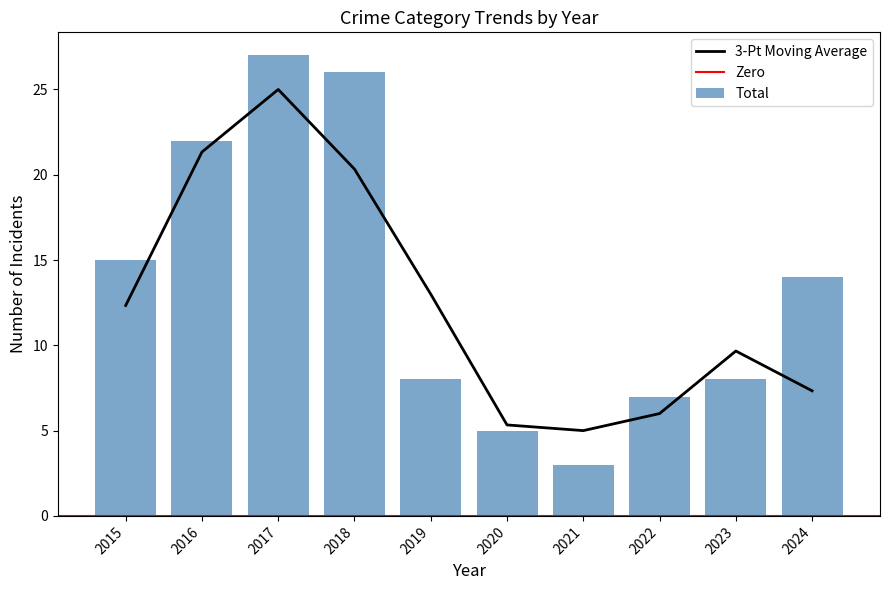

Where does the 3-Pt Moving Average series first go above 12?

2015